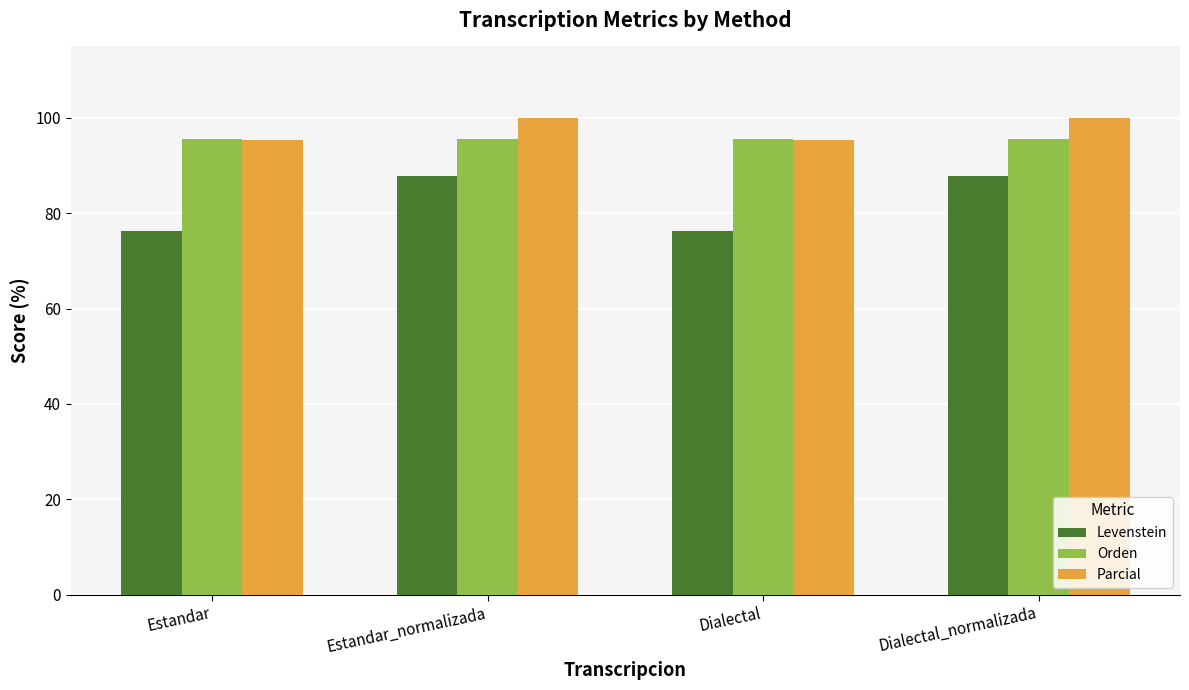

What is the minimum value for Levenstein?

76.4